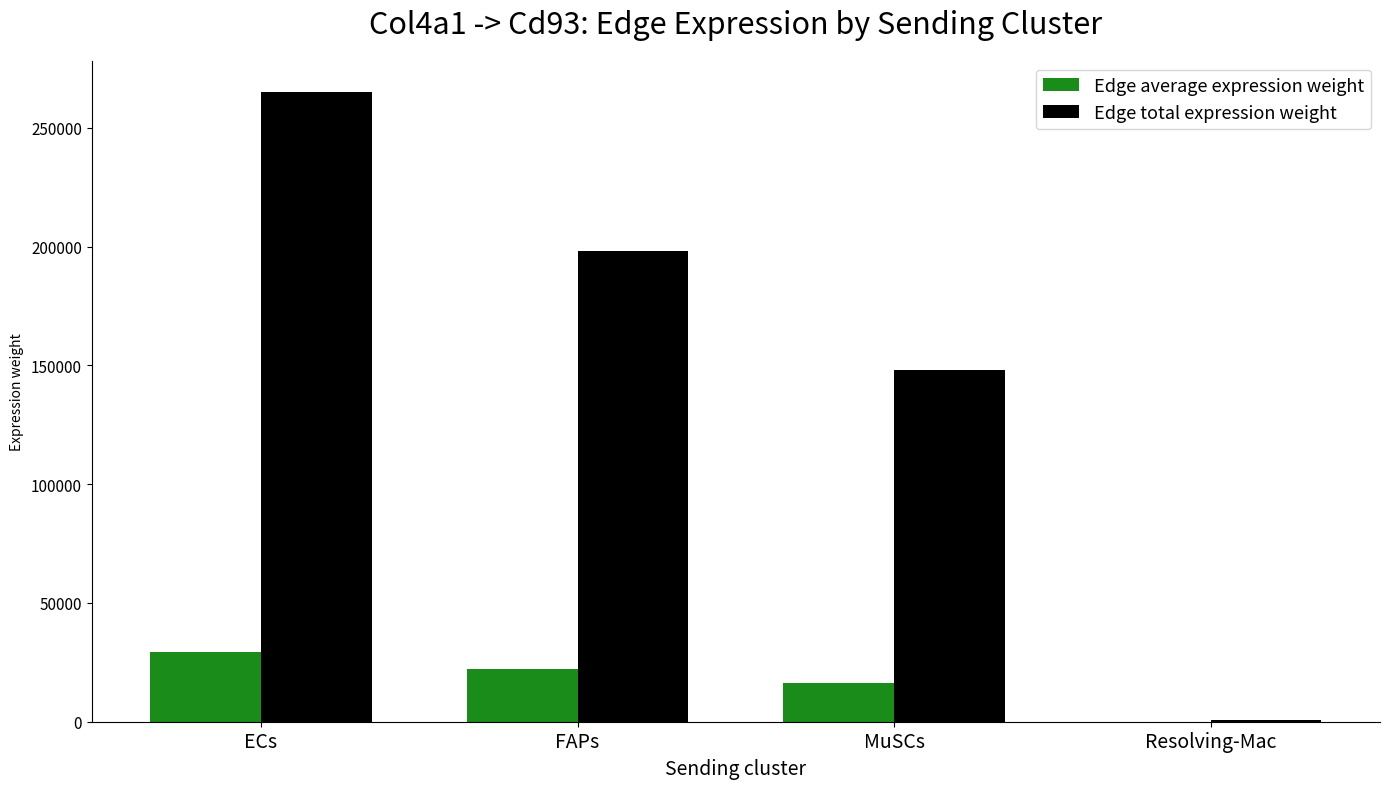

Which series has the largest total across all categories?

Edge total expression weight